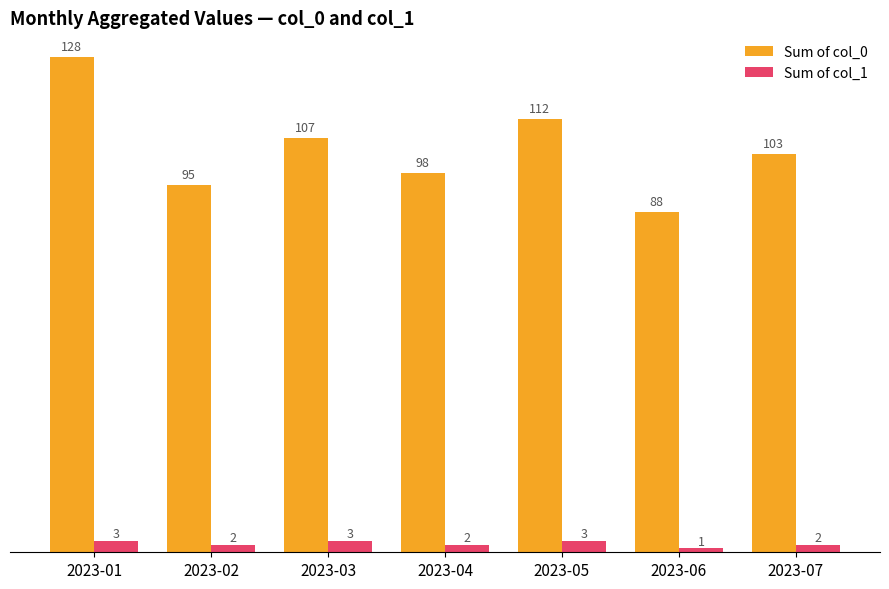

What is the difference between the highest and lowest values at 2023-04?

96